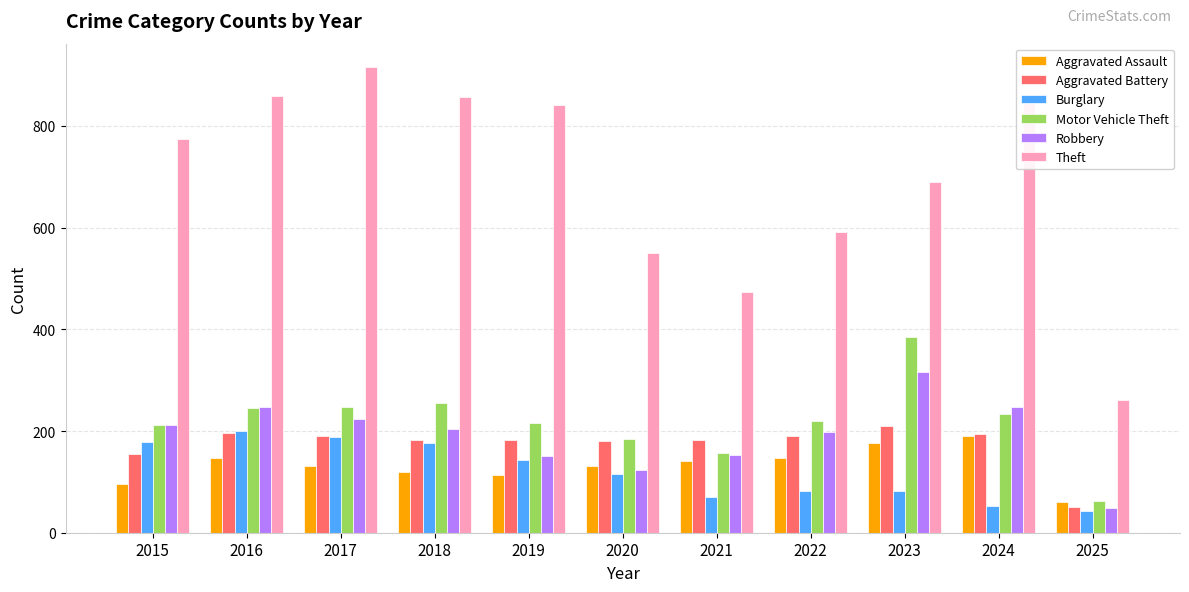

What is the minimum value for Robbery?

49